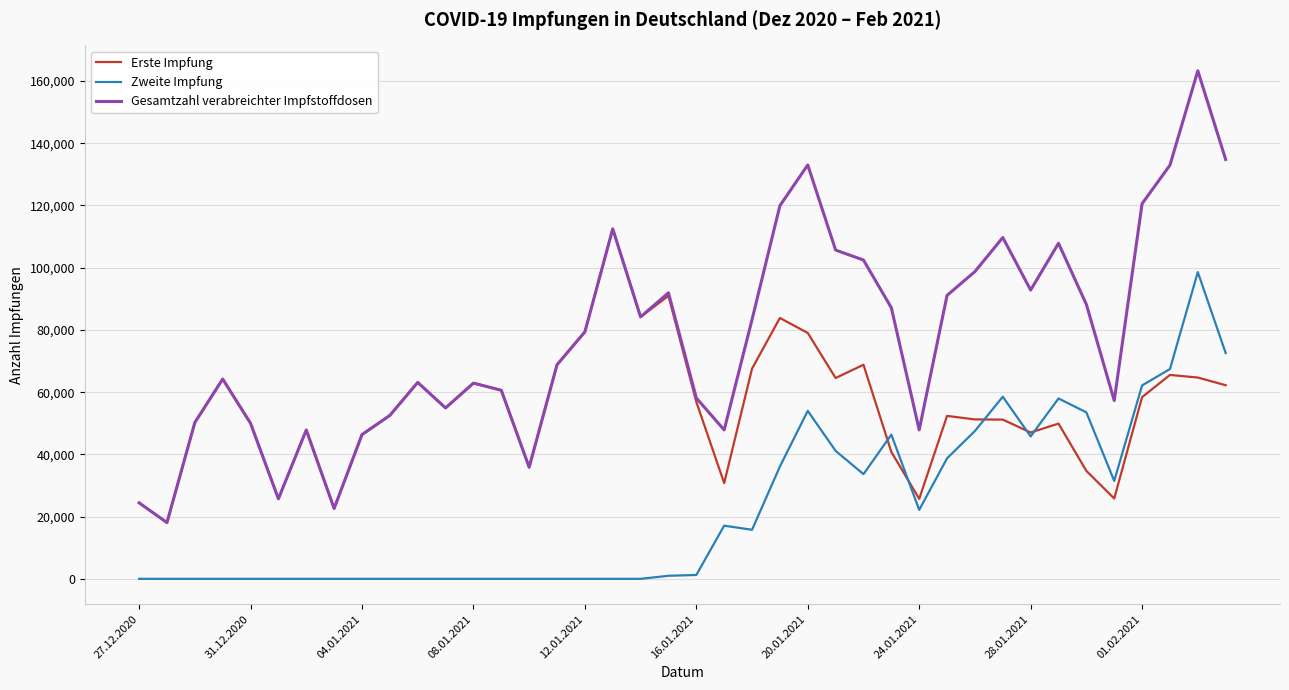

What is the maximum value shown in the chart?

163286